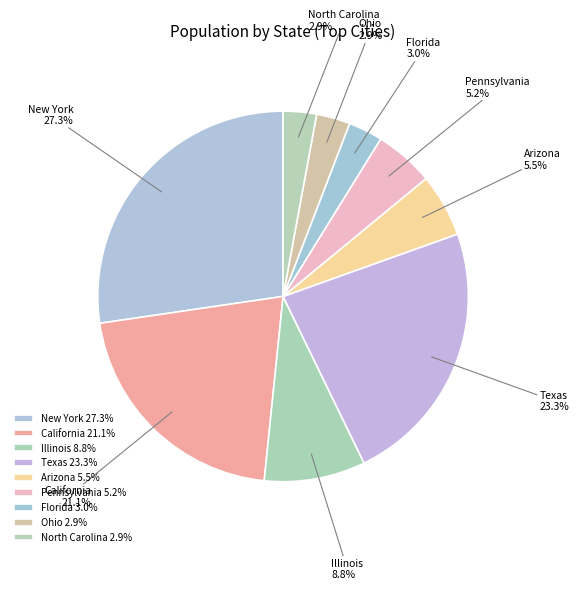

To the nearest percent, what is the average slice percentage?

11%